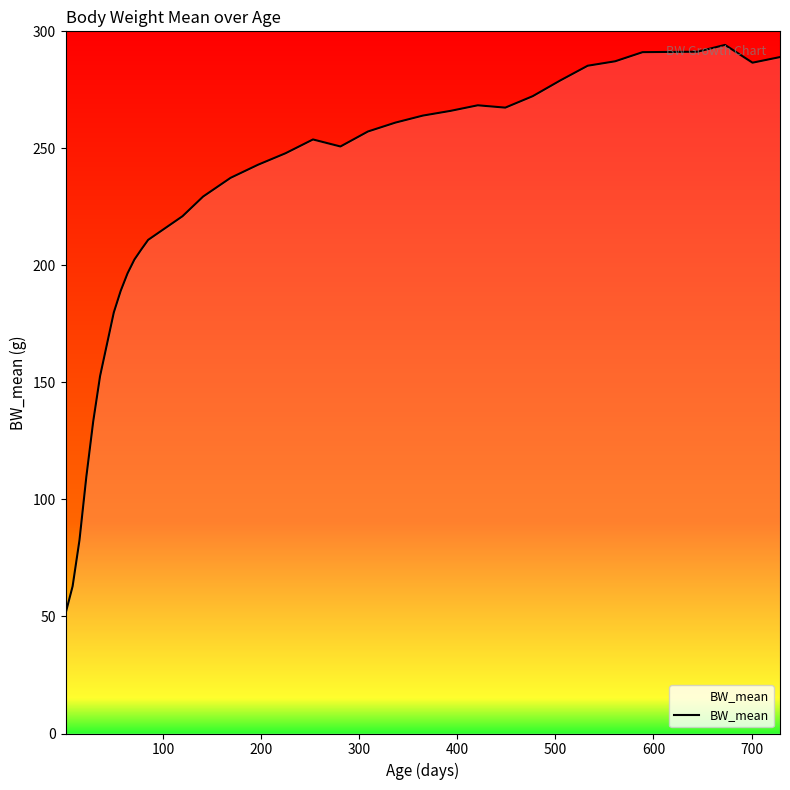

How many lines are shown in the chart?

1